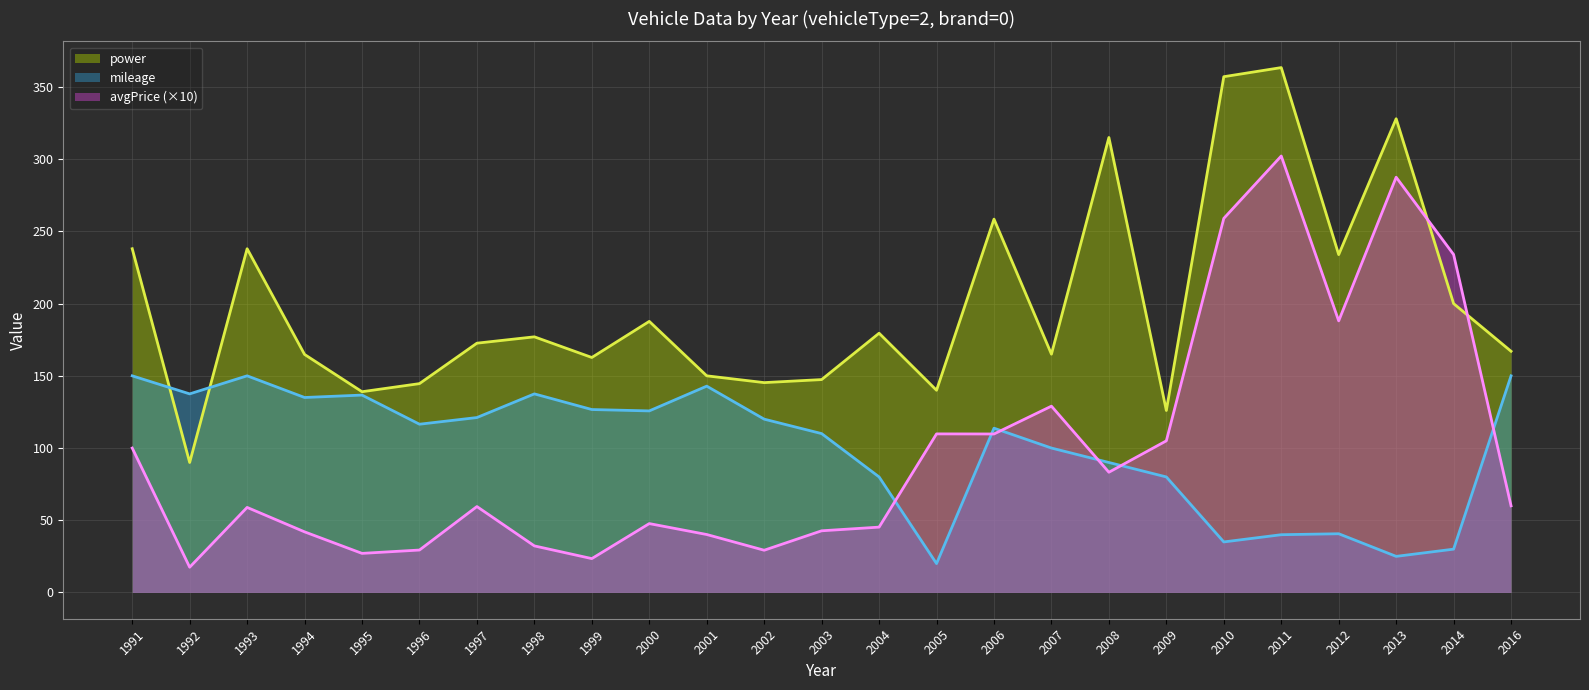

The mileage series shows 137.5 at 1992. True or false?

True